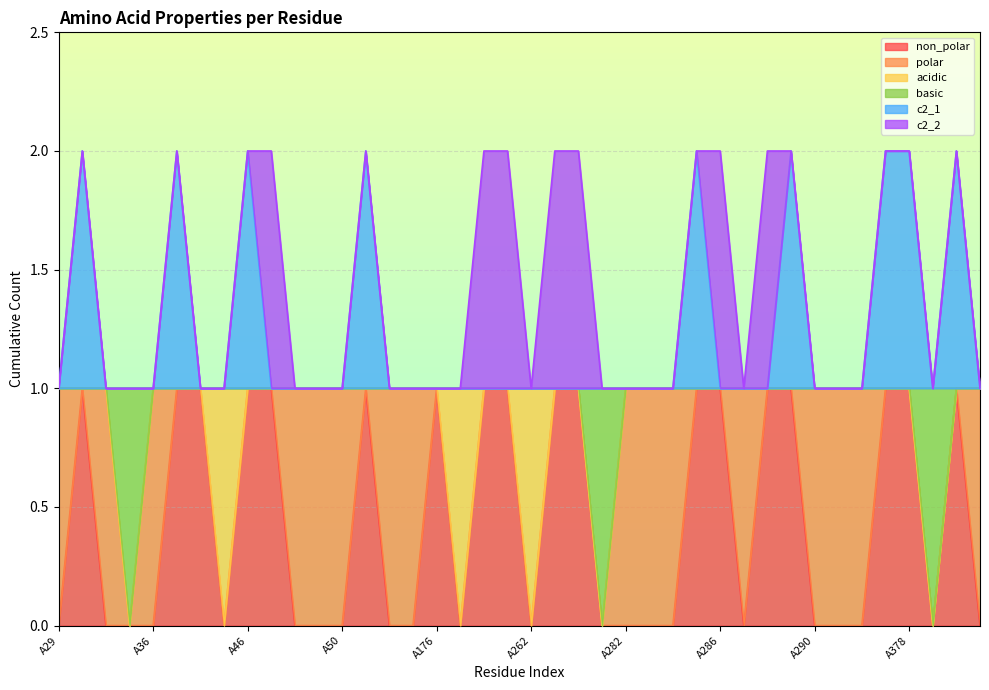

What is the sum of all non_polar values?

18